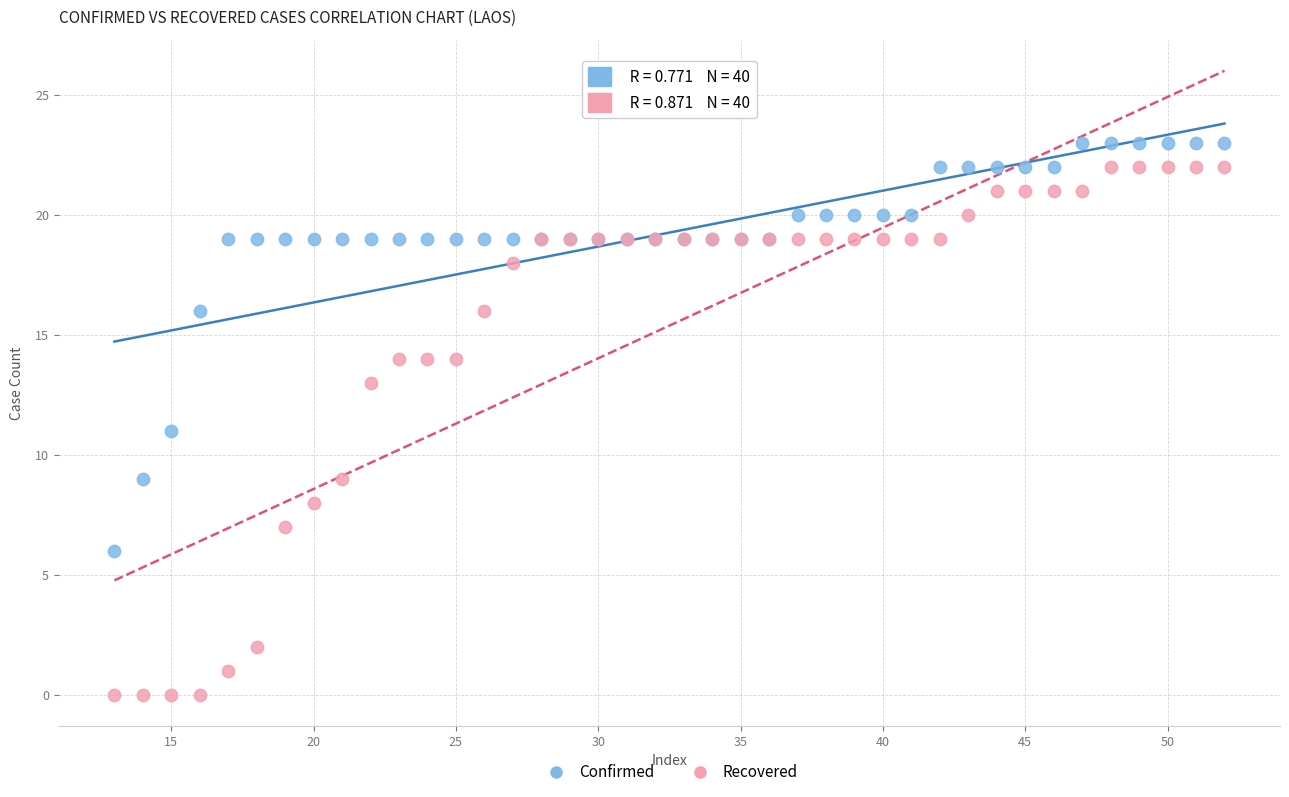

What are all the series names shown in the legend?

Confirmed, Recovered